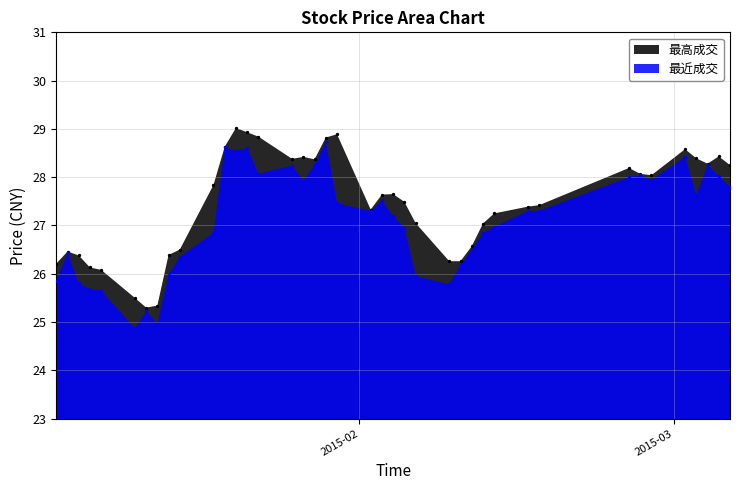

Which series reaches the maximum Y coordinate?

最高成交